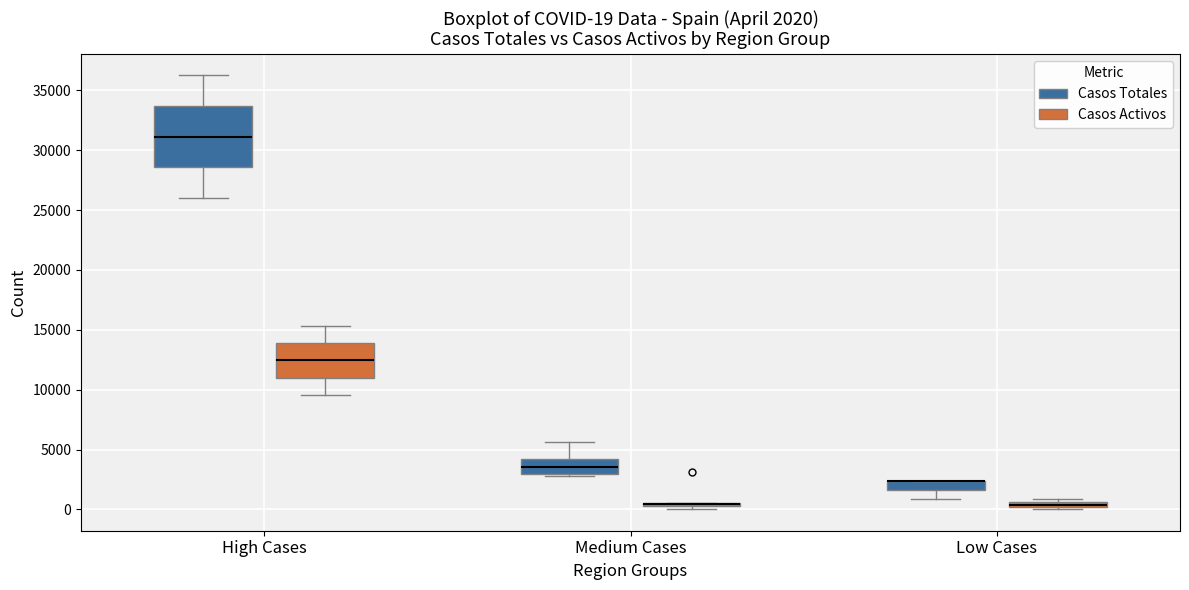

Which box is the tallest, from its lower edge to its upper edge?

High Cases (Casos Totales)